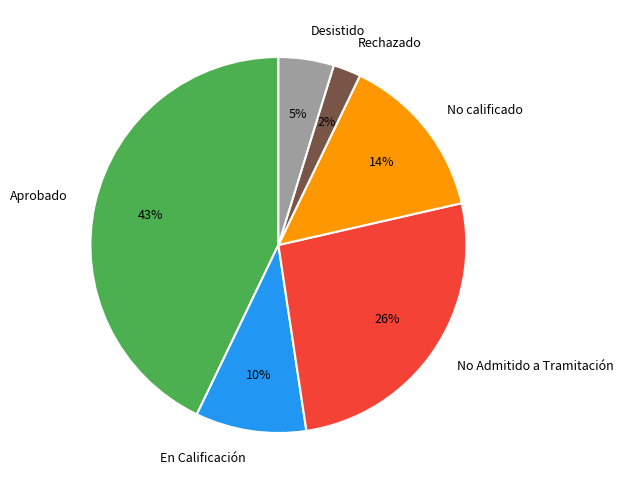

Count the number of slices in the pie.

6